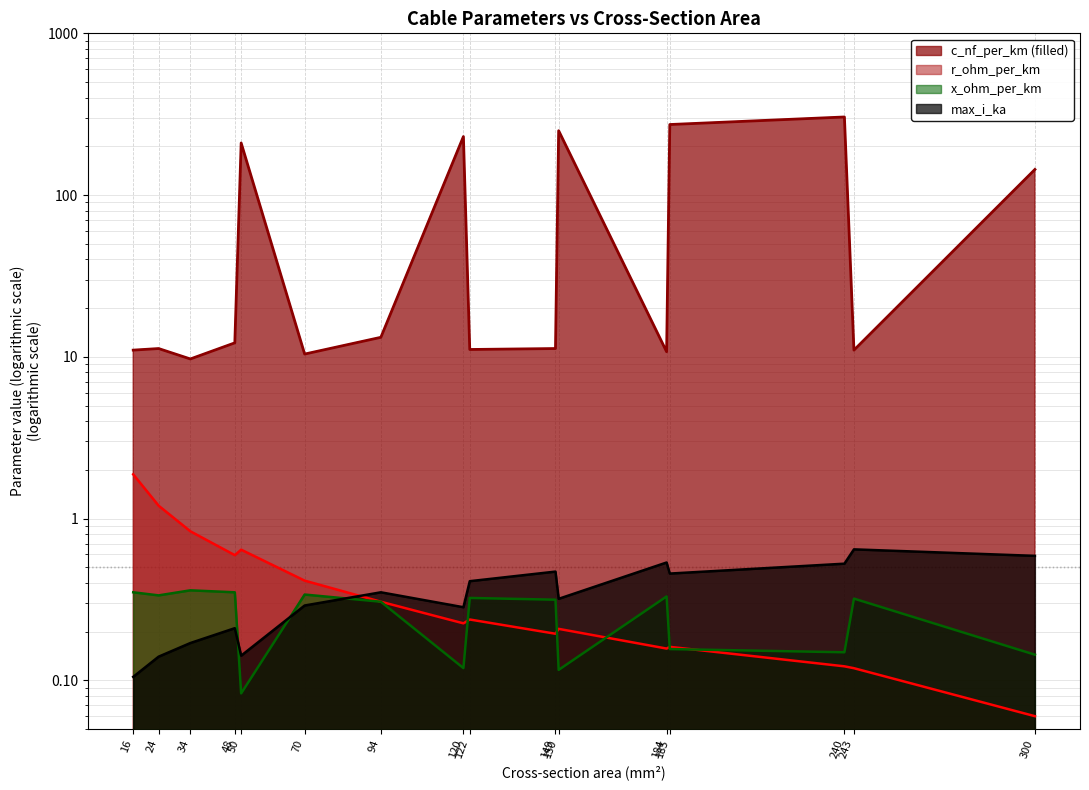

In x_ohm_per_km, how many points are lower than both neighbors (excluding endpoints)?

5